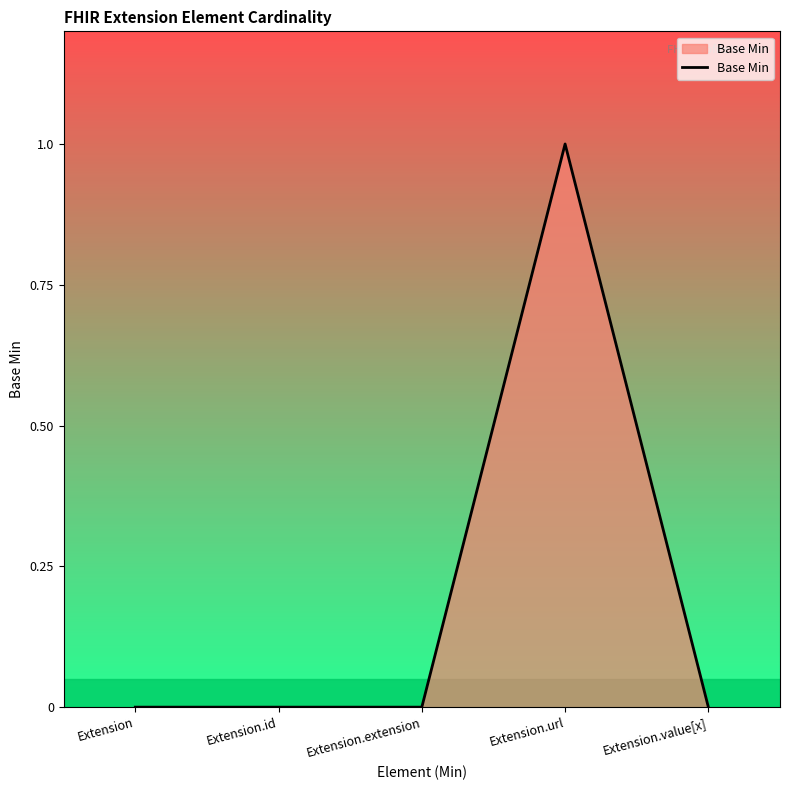

True or false: there are more than 2 points higher than both neighbors.

False